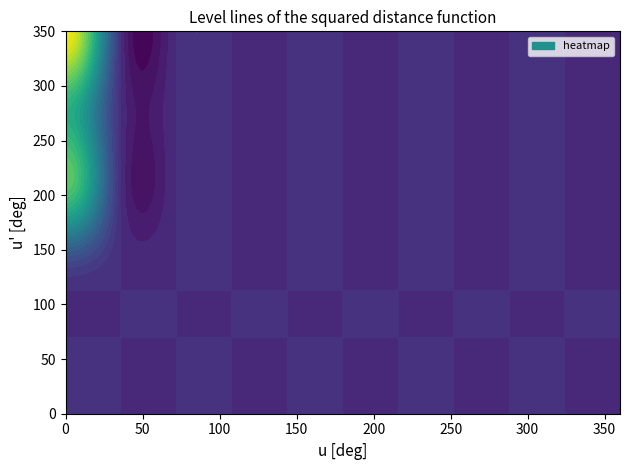

Reading right to left, what are all the values shown in this chart?

0: 5=21.9	4=12.9	3=15.6	2=2.5	1=0.0	0=0.0
1: 5=0.0	4=0.0	3=0.0	2=0.0	1=0.0	0=0.0
2: 5=0.0	4=0.0	3=0.0	2=0.0	1=0.0	0=0.0
3: 5=0.0	4=0.0	3=0.0	2=0.0	1=0.0	0=0.0
4: 5=0.0	4=0.0	3=0.0	2=0.0	1=0.0	0=0.0
5: 5=0.0	4=0.0	3=0.0	2=0.0	1=0.0	0=0.0
6: 5=0.0	4=0.0	3=0.0	2=0.0	1=0.0	0=0.0
7: 5=0.0	4=0.0	3=0.0	2=0.0	1=0.0	0=0.0
8: 5=0.0	4=0.0	3=0.0	2=0.0	1=0.0	0=0.0
9: 5=0.0	4=0.0	3=0.0	2=0.0	1=0.0	0=0.0
10: 5=0.0	4=0.0	3=0.0	2=0.0	1=0.0	0=0.0